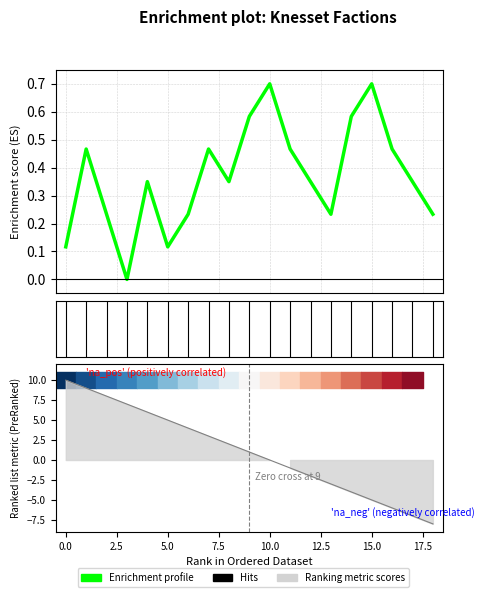

True or false: knesset_nums has a value of 1.4 at 9.

False